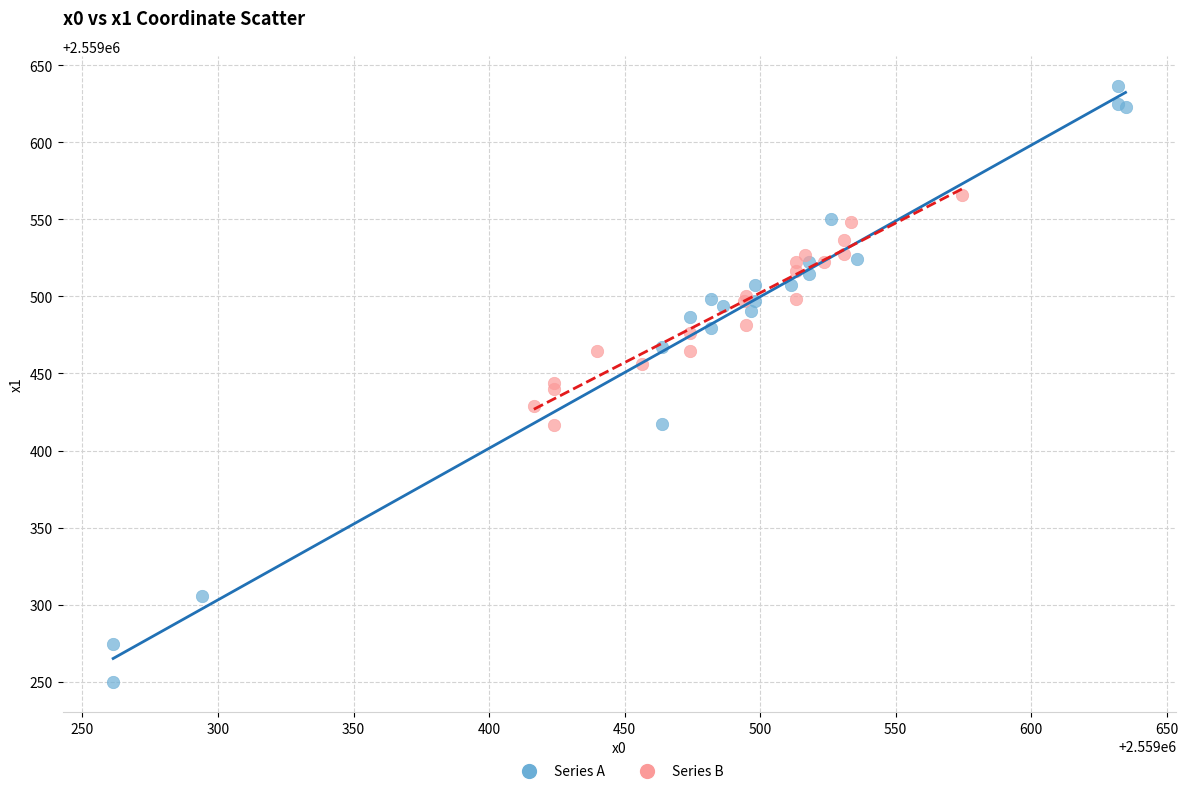

What are all the series names shown in the legend?

Series A, Series B